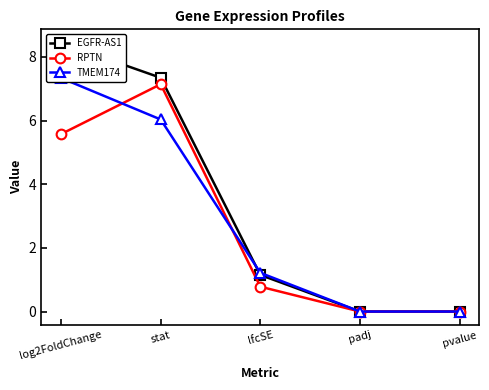

How many lines are shown in the chart?

3